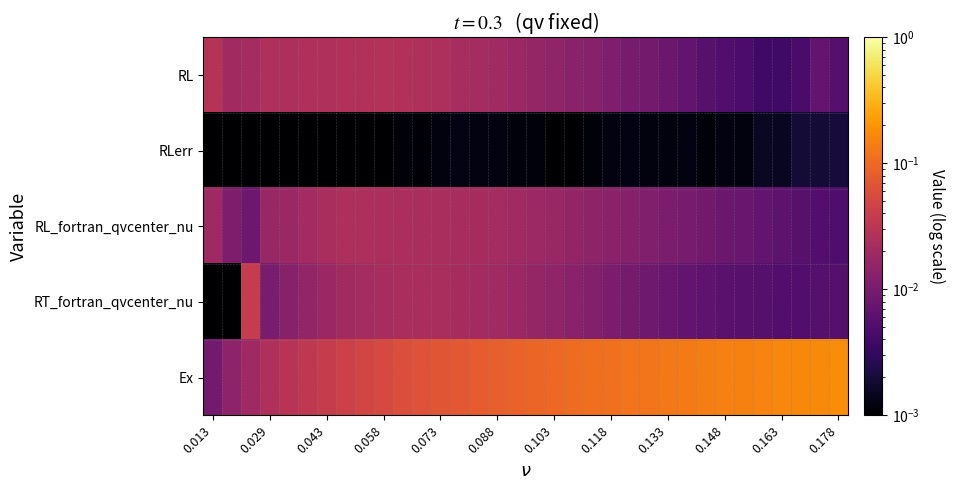

How many series are shown in this chart?

5